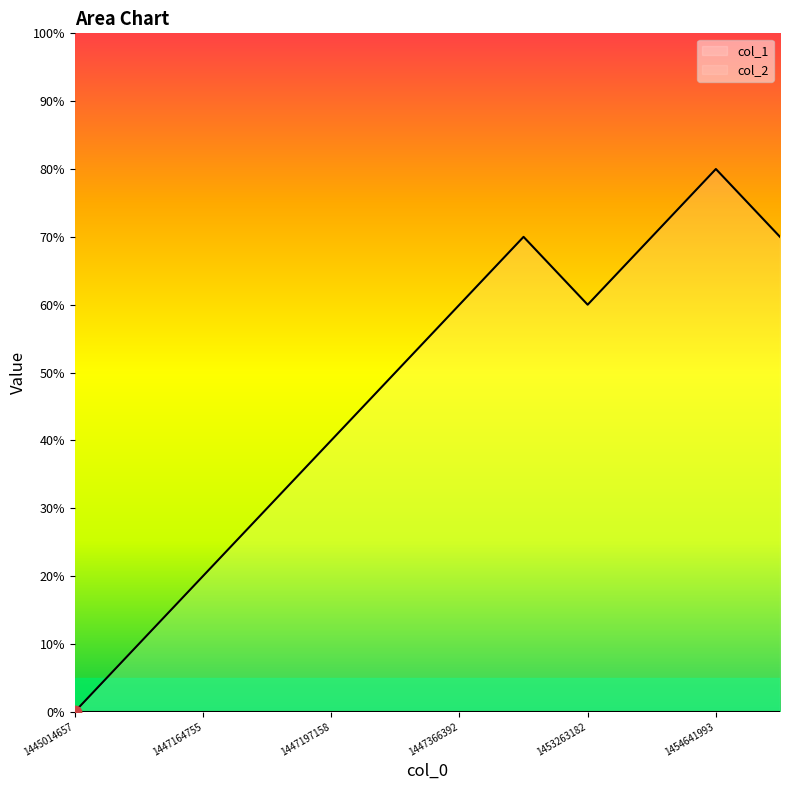

What is the ratio of the value at 1454641993 to the value at 1447114351?

8.0